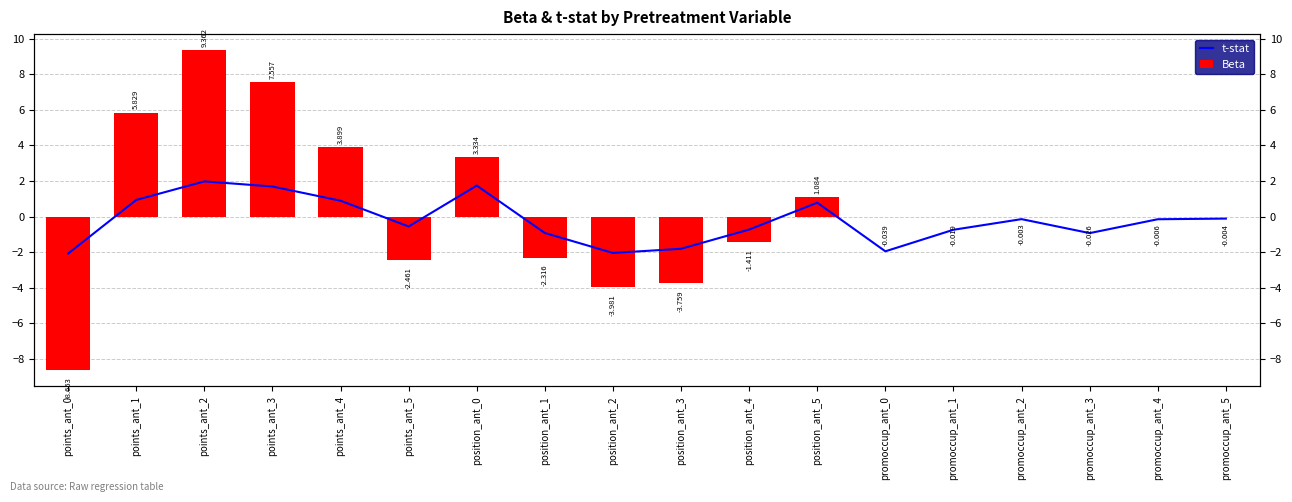

At which label does t-stat reach its peak?

points_ant_2